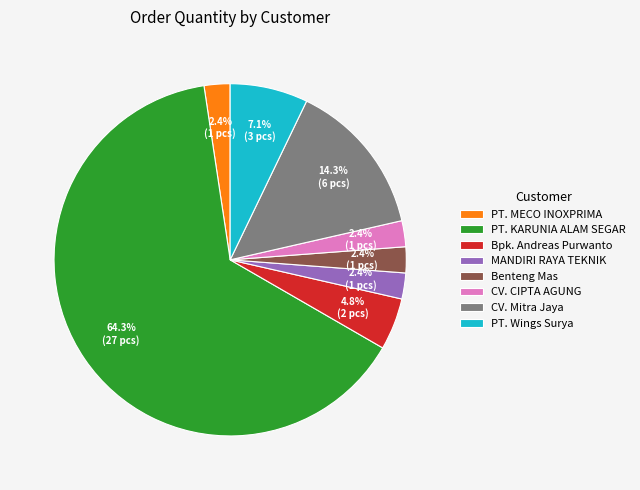

To the nearest percent, what is the combined percentage of Bpk. Andreas Purwanto and PT. MECO INOXPRIMA?

7%